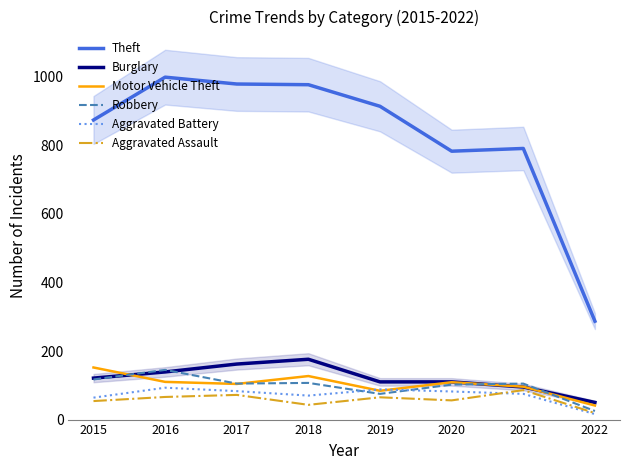

True or false: Burglary has more than 1 interior local peaks.

False